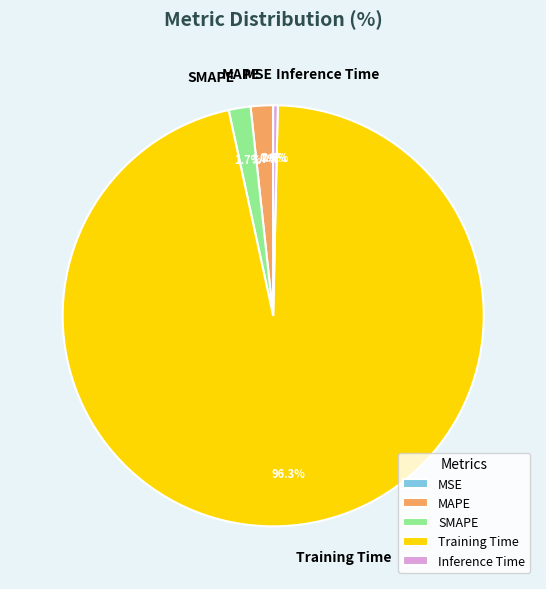

Combined, do Training Time and SMAPE account for over 50%?

Yes